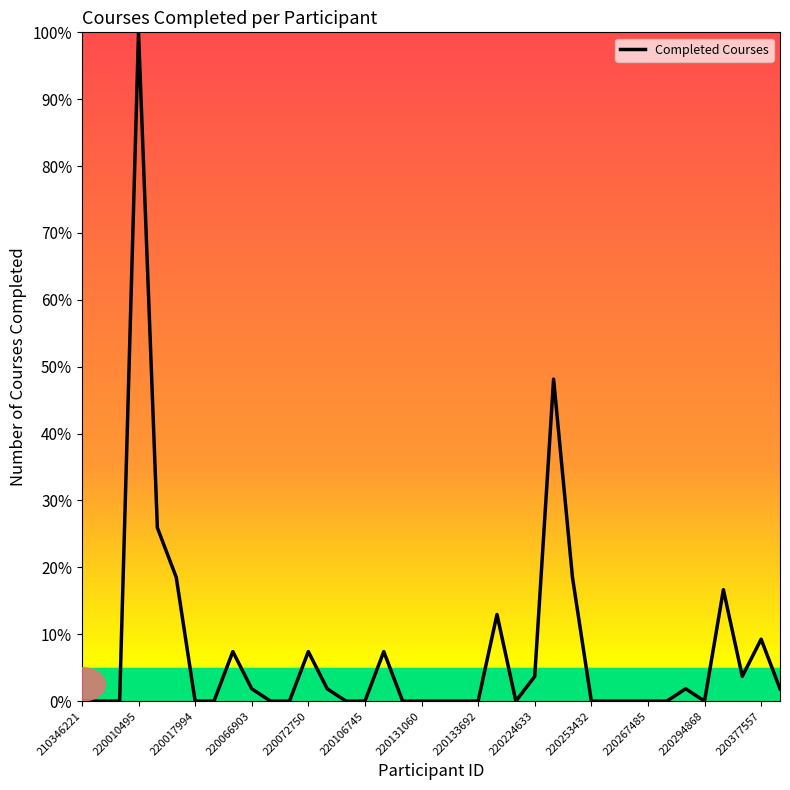

Reading left to right, transcribe all the data shown in this chart.

0.0	0.0	0.0	100.0	25.9	18.5	0.0	0.0	7.4	1.9	0.0	0.0	7.4	1.9	0.0	0.0	7.4	0.0	0.0	0.0	0.0	0.0	13.0	0.0	3.7	48.1	18.5	0.0	0.0	0.0	0.0	0.0	1.9	0.0	16.7	3.7	9.3	1.9